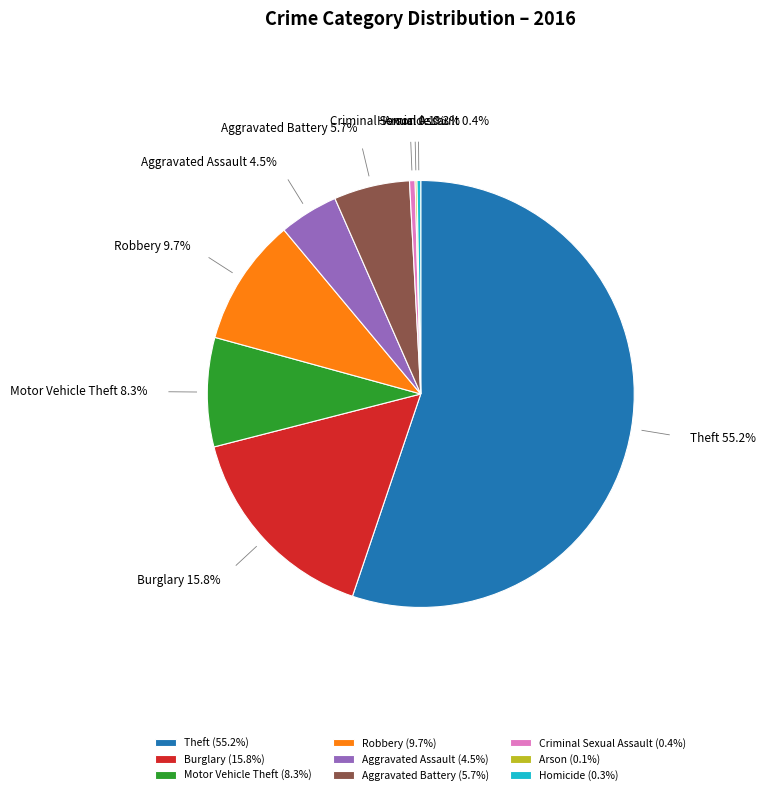

What is the majority slice?

Theft